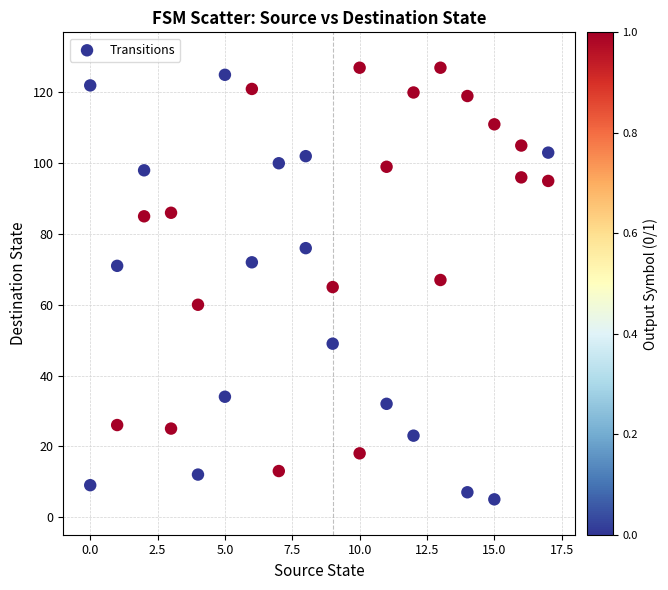

What is the range of X values (max minus min)?

17